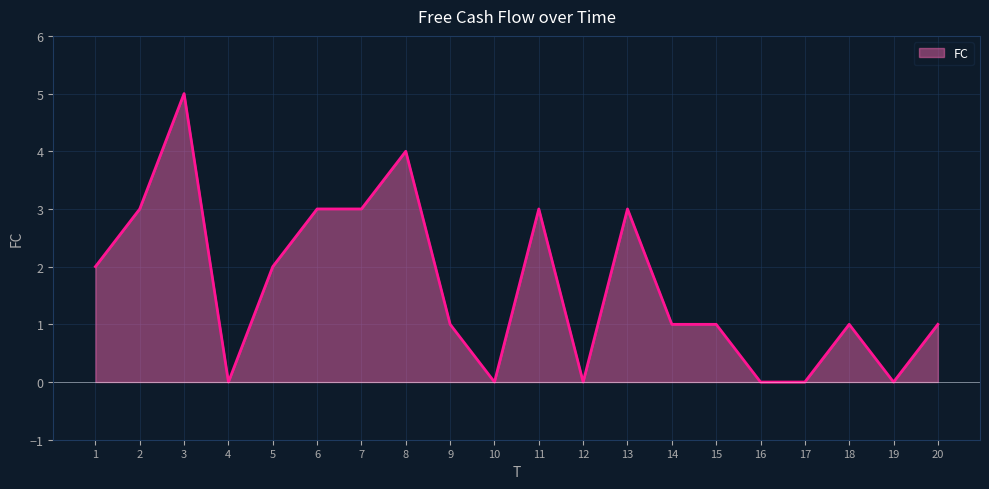

True or false: the data shows 1 at 13.

False